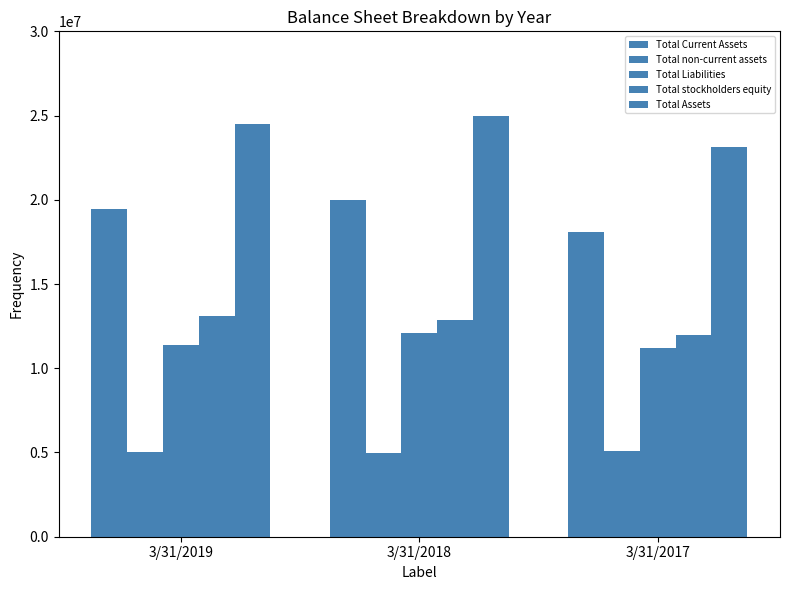

How many bars are there in total?

15